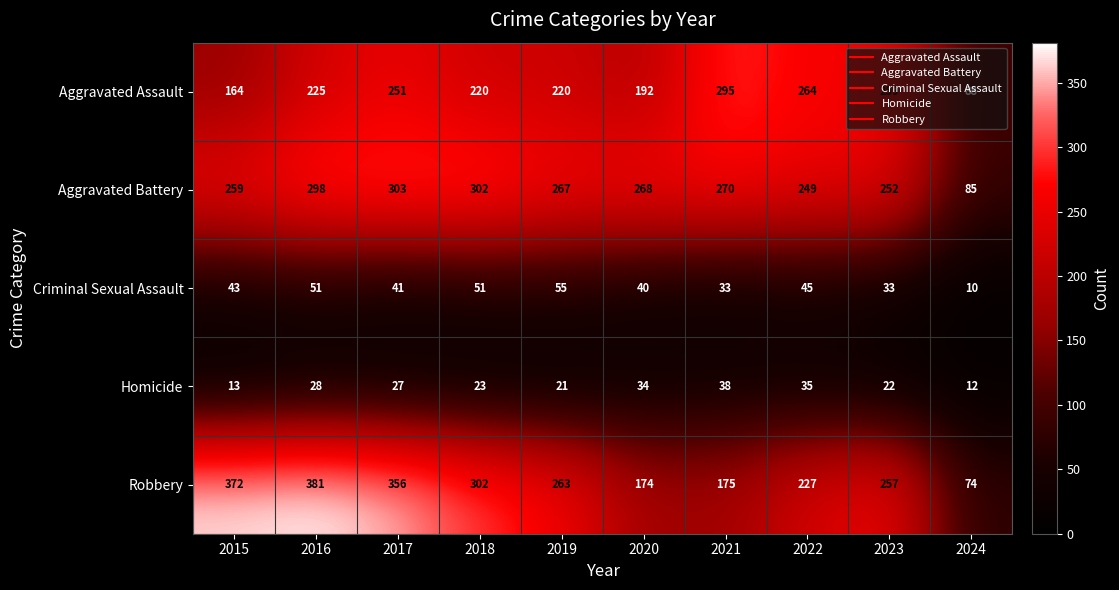

Which label corresponds to the smallest value in the chart?

2024